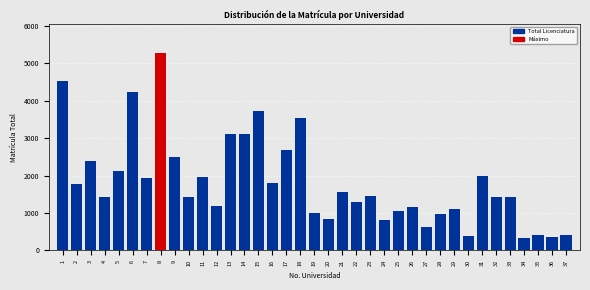

What is the value of the 23rd bar from the left?

1446